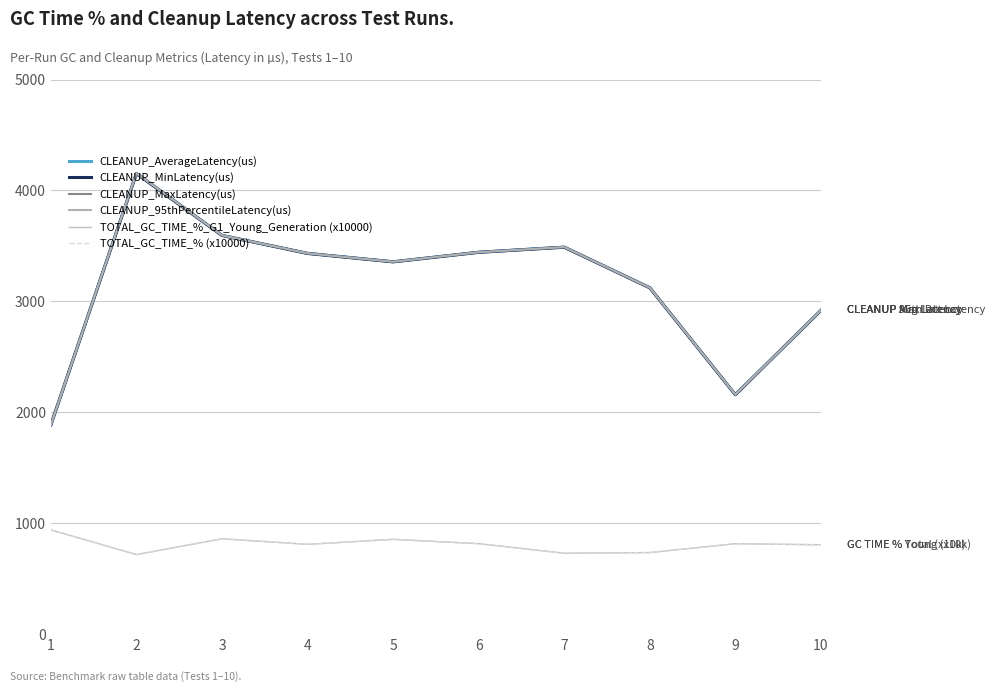

Between 4 and 10, which is larger?

4